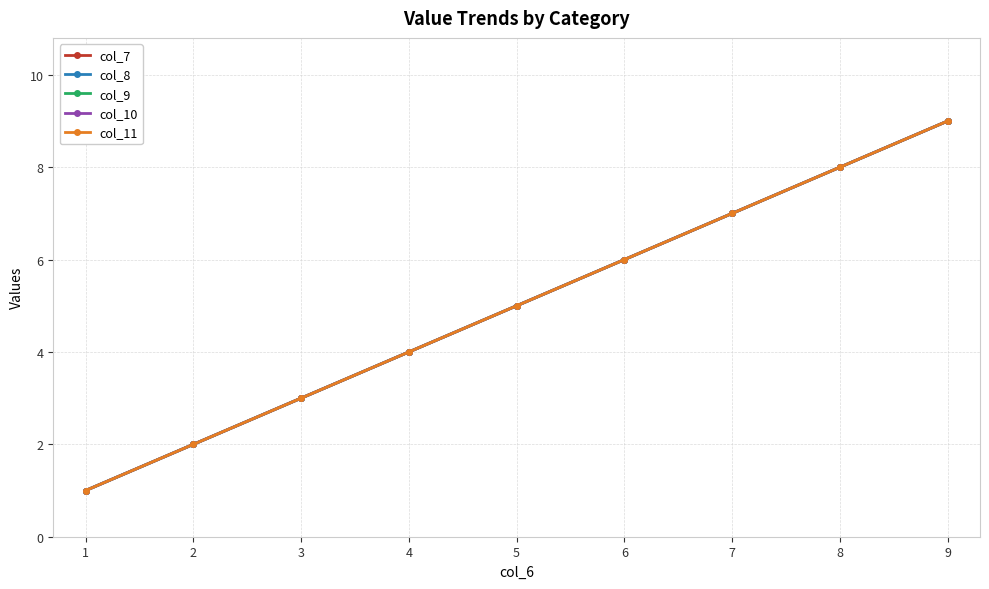

What is the difference between the second highest and second lowest values in the col_9 series?

6